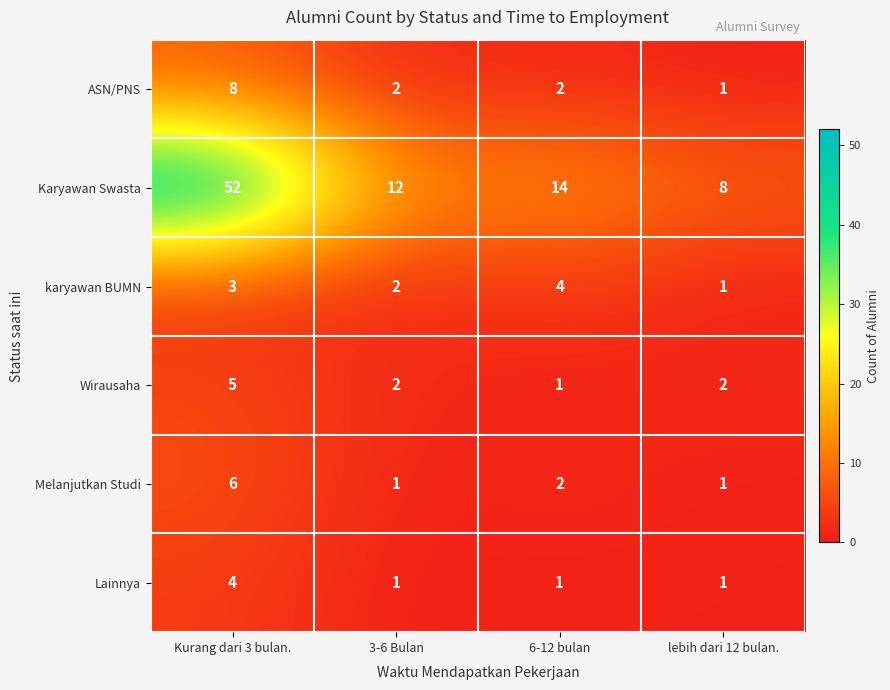

Which series has the largest total across all categories?

Karyawan Swasta